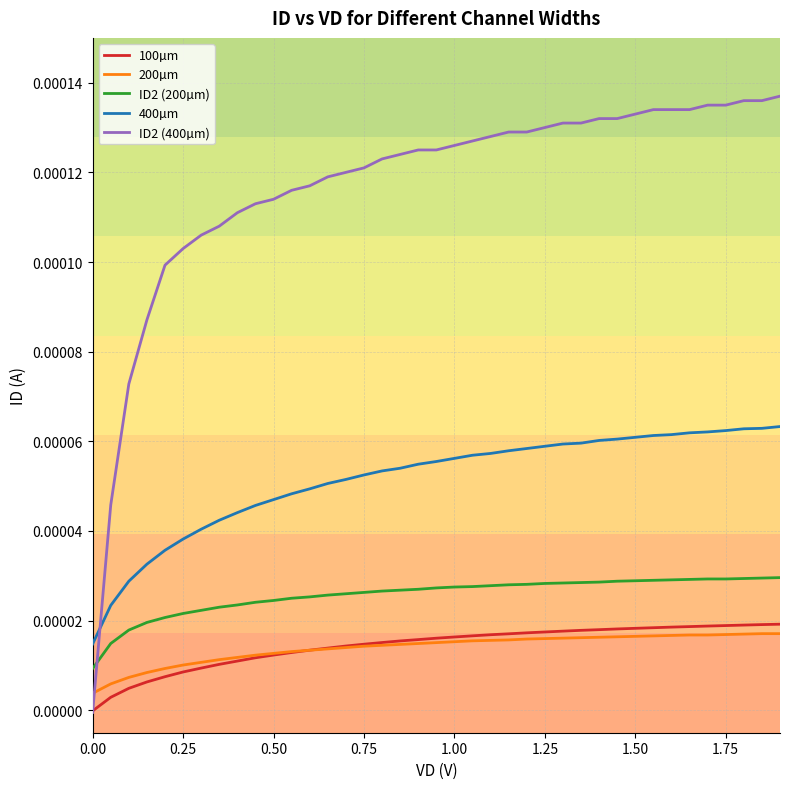

Which series has the largest range (max minus min)?

ID2 (400µm)